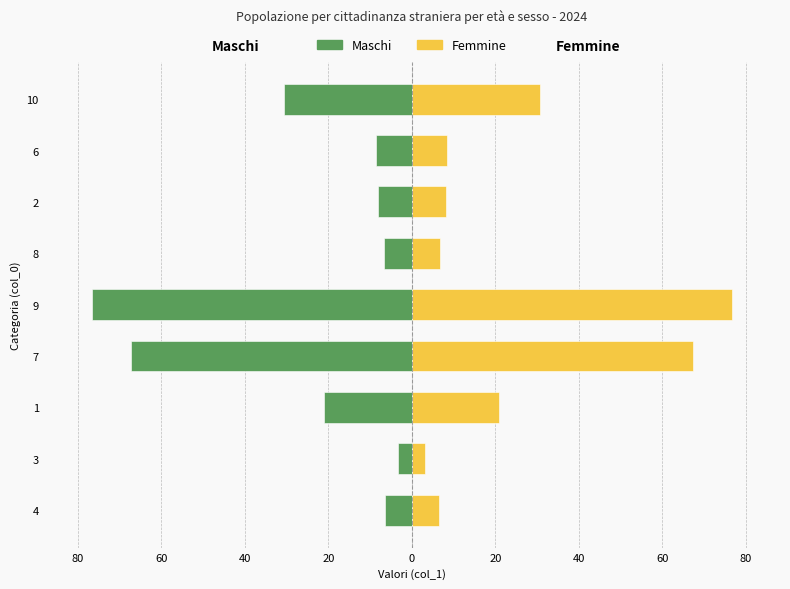

The value of Maschi at 8 is -3.4. True or false?

False